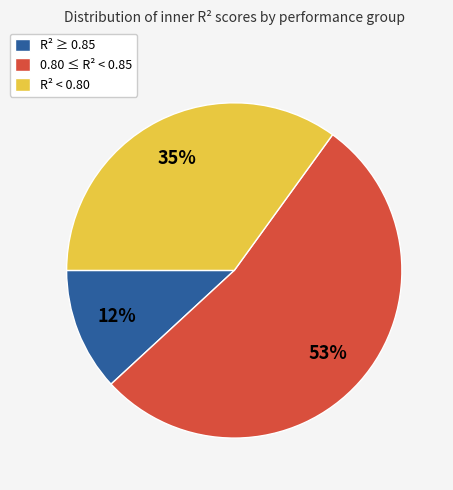

What is the largest slice in the pie chart?

0.80 ≤ R² < 0.85